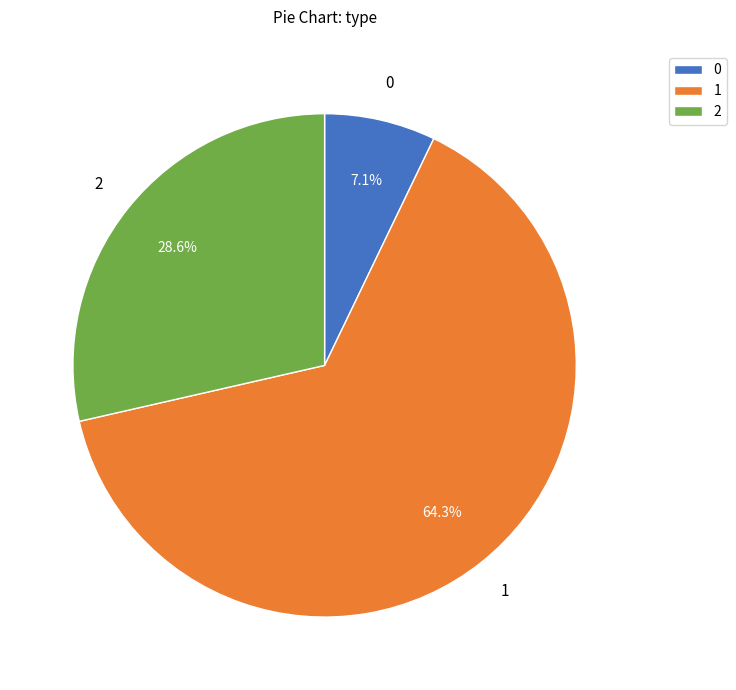

How many slices are in this pie chart?

3